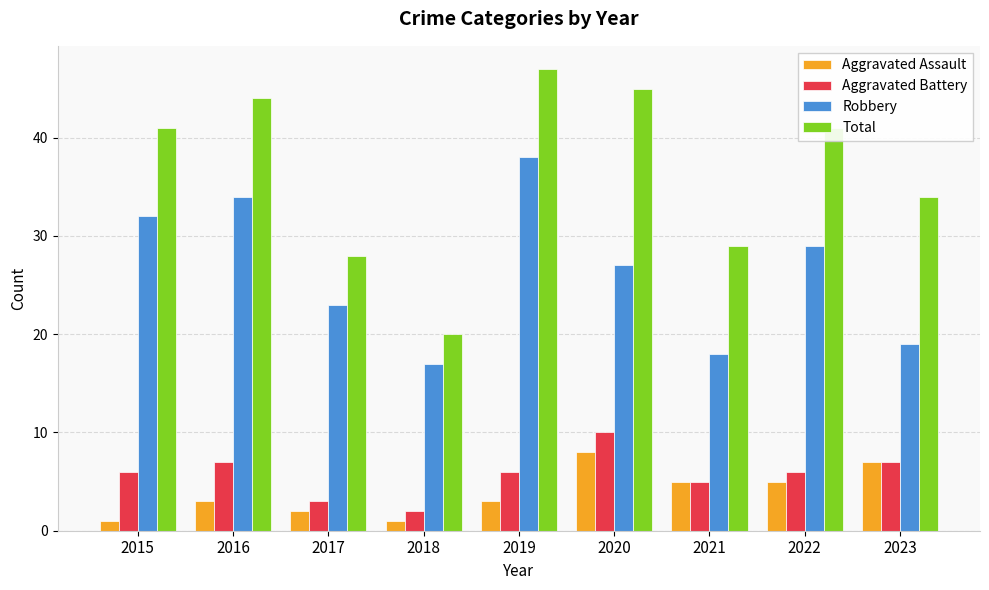

At which label is Total closest to 33?

2023